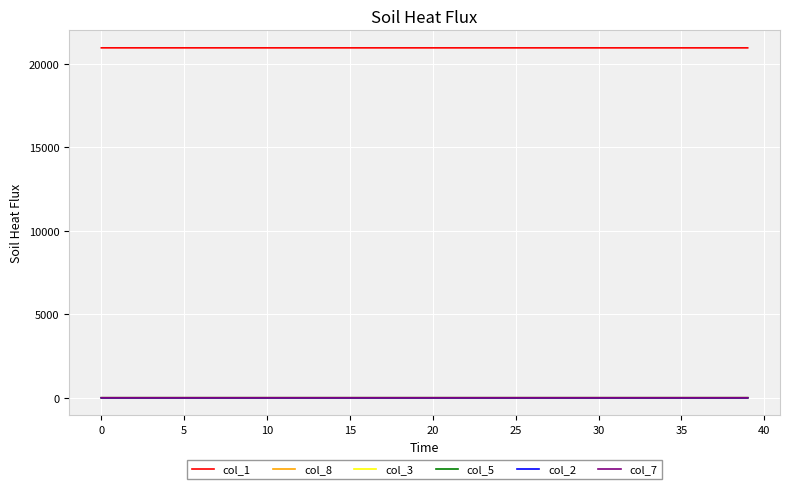

True or false: col_8 and col_1 intersect in this chart.

False